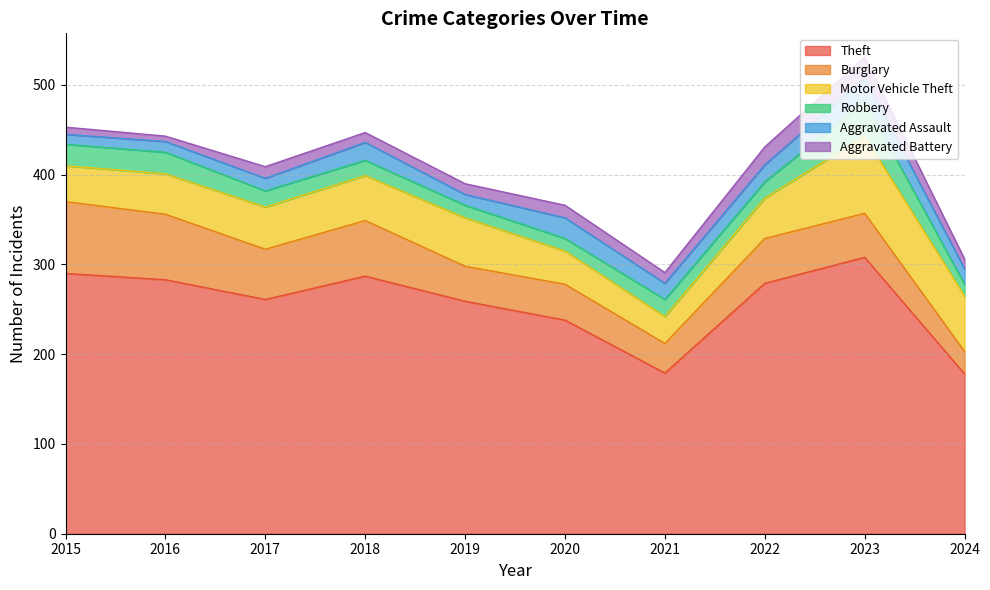

At 2022, list the series in order from smallest to largest.

Robbery, Aggravated Assault, Aggravated Battery, Motor Vehicle Theft, Burglary, Theft